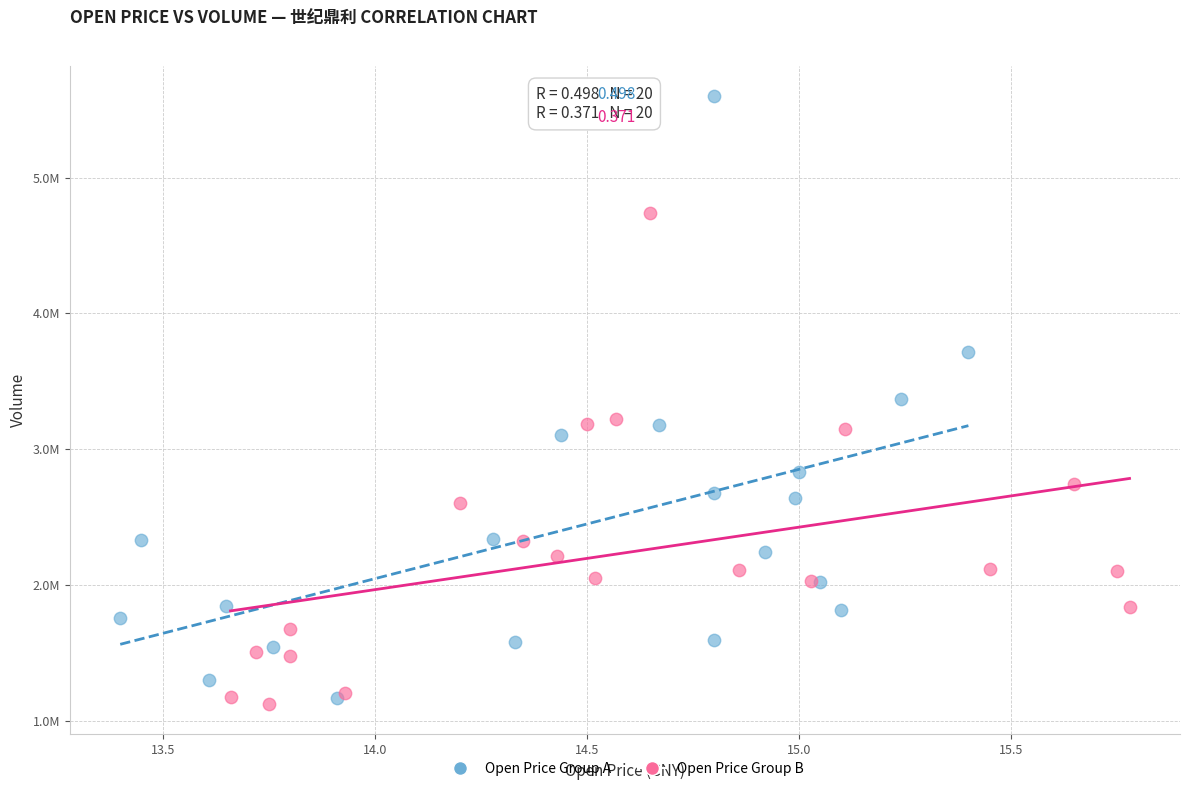

What are all the series names shown in the legend?

Open Price Group A, Open Price Group B